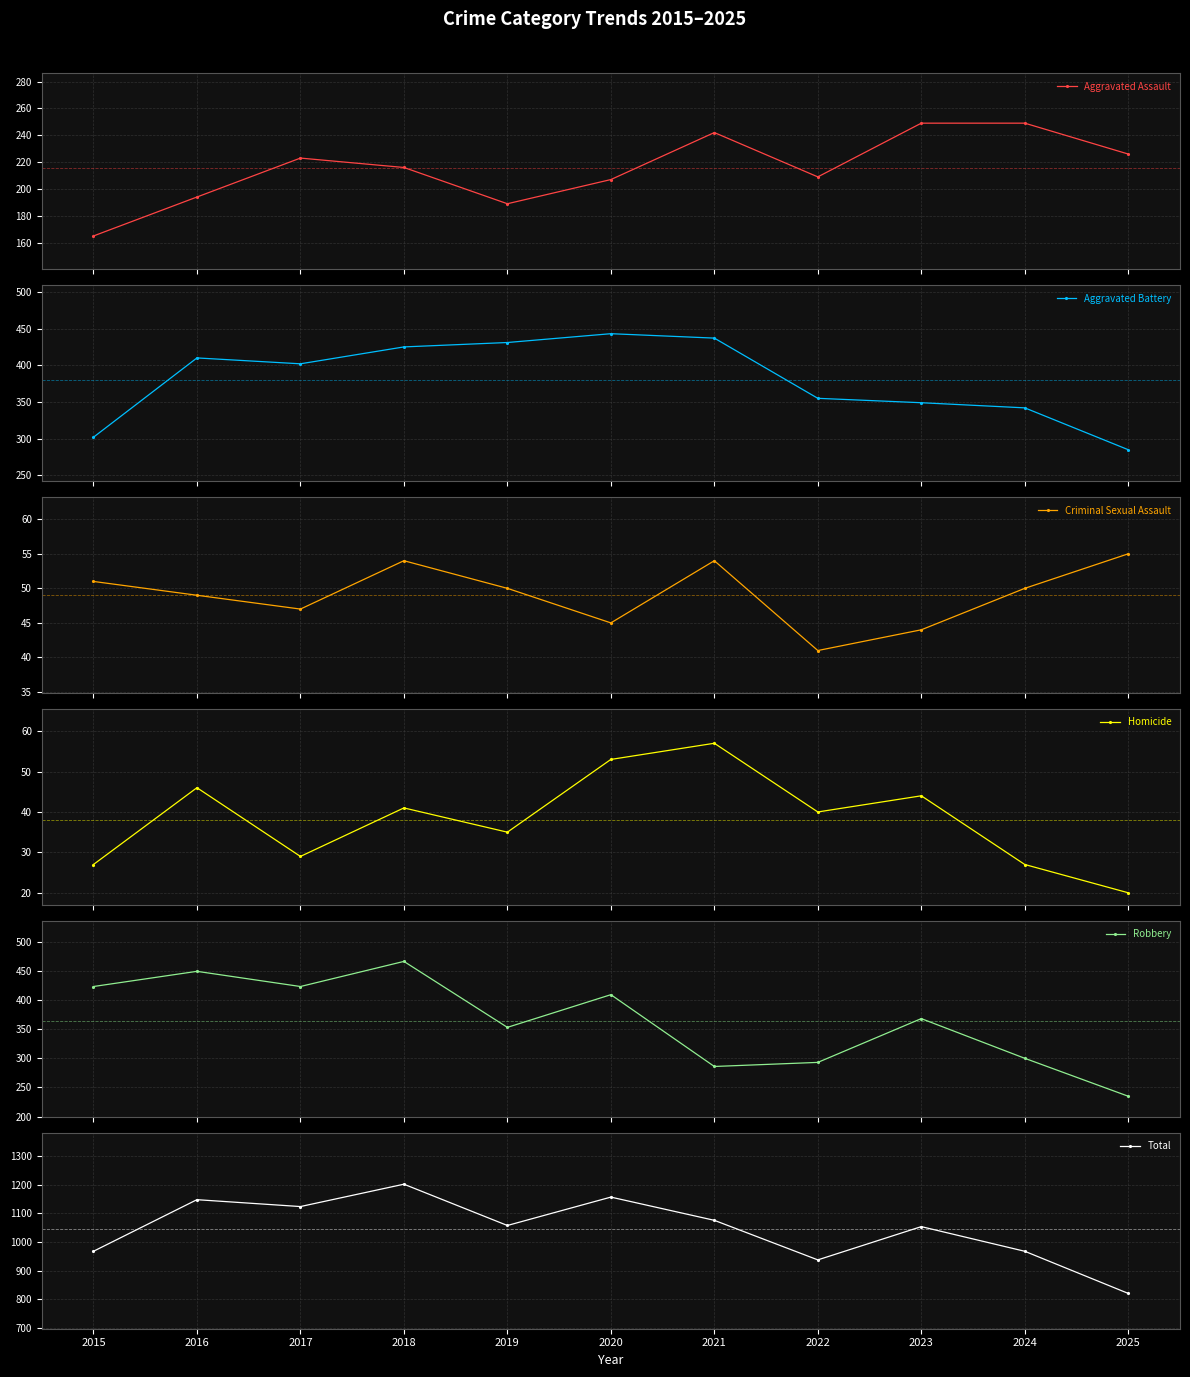

Reading left to right, transcribe all the data shown in this chart.

Aggravated Assault: 165	194	223	216	189	207	242	209	249	249	226
Aggravated Battery: 302	410	402	425	431	443	437	355	349	342	285
Criminal Sexual Assault: 51	49	47	54	50	45	54	41	44	50	55
Homicide: 27	46	29	41	35	53	57	40	44	27	20
Robbery: 423	449	423	466	353	409	286	293	368	300	235
Total: 968	1148	1124	1202	1058	1157	1076	938	1054	968	821